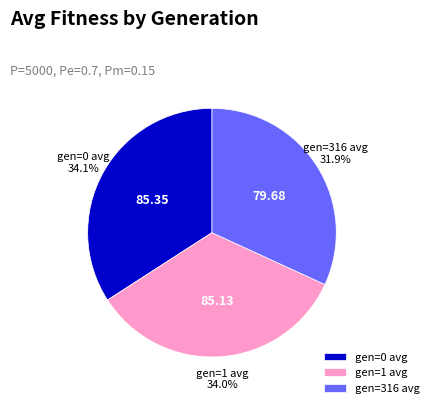

Between gen=316 avg and gen=0 avg, which is larger?

gen=0 avg